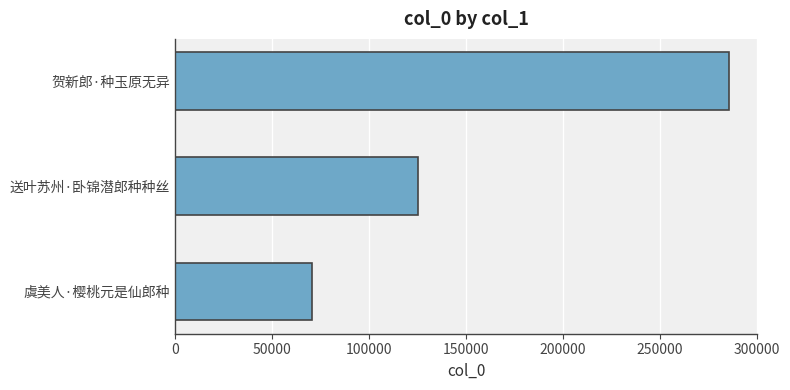

Is it true that the value at 贺新郎·种玉原无异 is 478855?

False